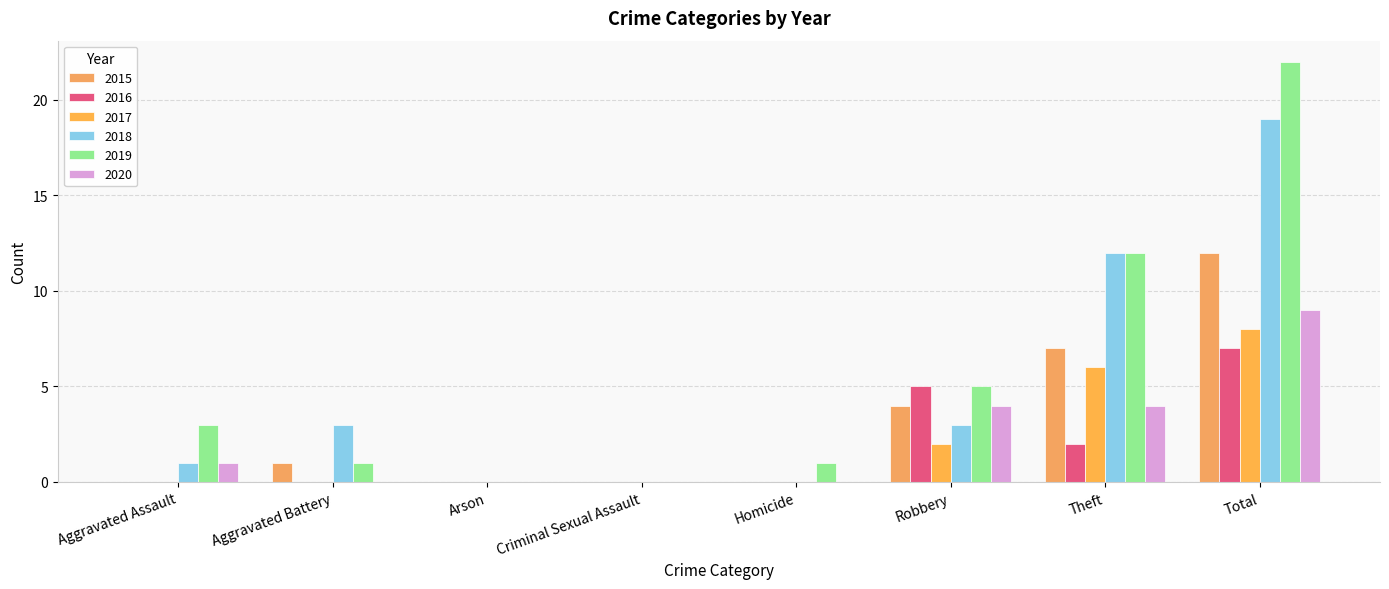

Are the bars horizontal?

No